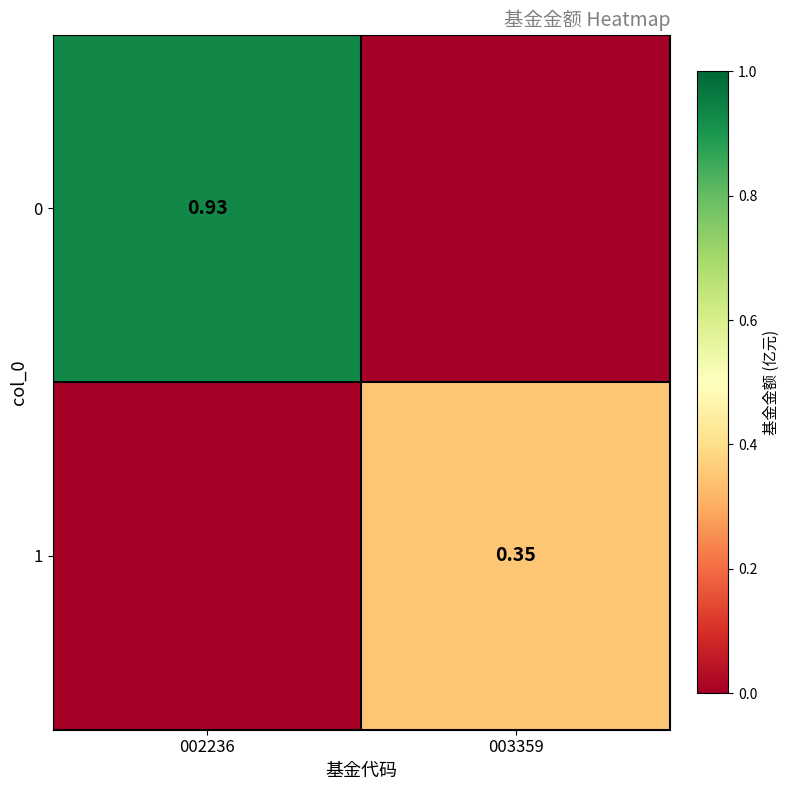

The value of 0 at 003359 is -0.6. True or false?

False